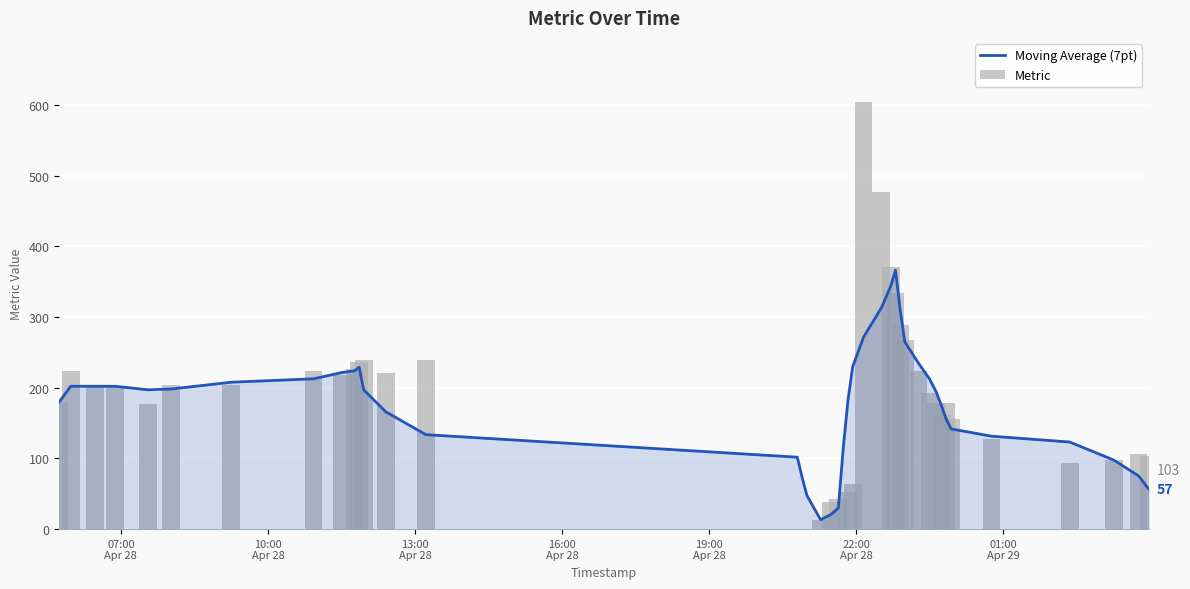

What is the difference between the second highest and minimum values in the Moving Average (7pt) series?

330.0